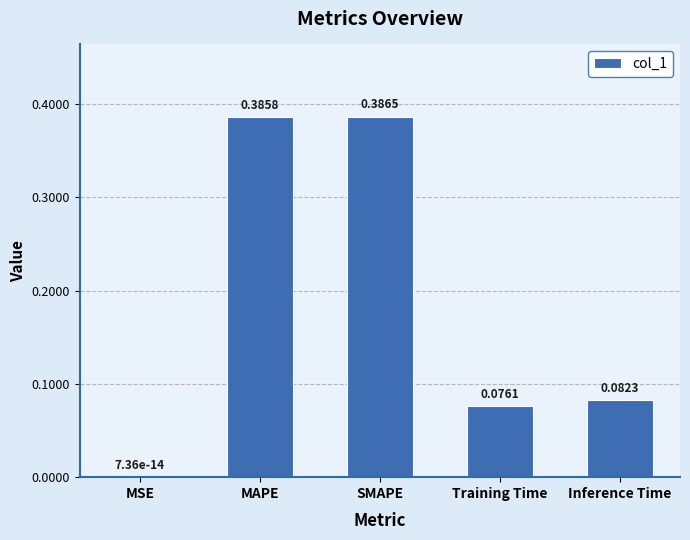

What is the sum of all values?

0.9